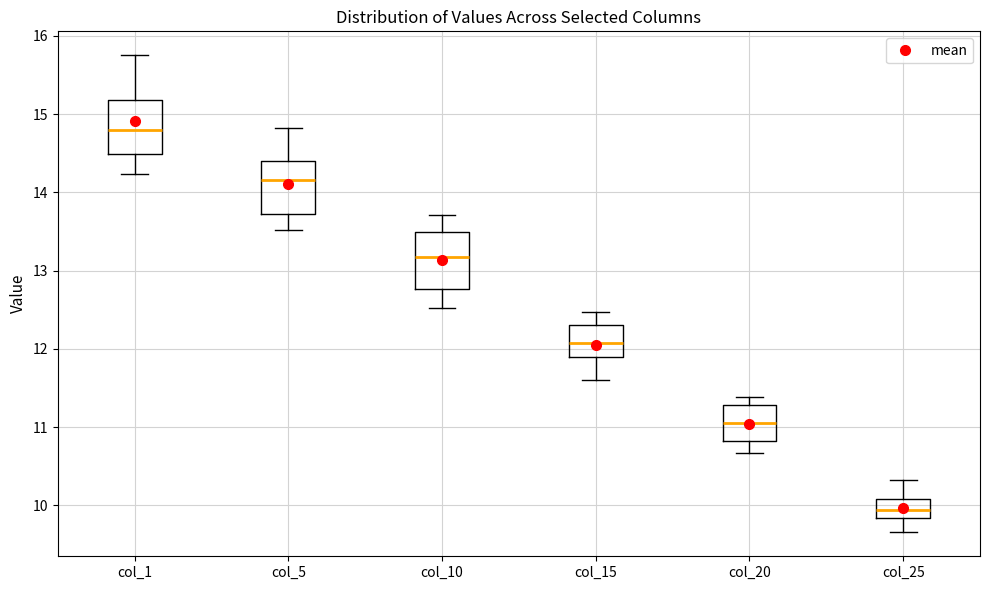

Reading left to right, transcribe this box plot: for each box, give where its median line is, the range the box spans, and where its two whiskers end, as read against the y-axis. The values are not printed on the chart, so give them approximately, as read against the axis.

col_1: median 14.8, box 14.5 to 15.2, whiskers 14.2 to 15.8
col_5: median 14.2, box 13.7 to 14.4, whiskers 13.5 to 14.8
col_10: median 13.2, box 12.8 to 13.5, whiskers 12.5 to 13.7
col_15: median 12.1, box 11.9 to 12.3, whiskers 11.6 to 12.5
col_20: median 11.0, box 10.8 to 11.3, whiskers 10.7 to 11.4
col_25: median 9.9, box 9.8 to 10.1, whiskers 9.7 to 10.3